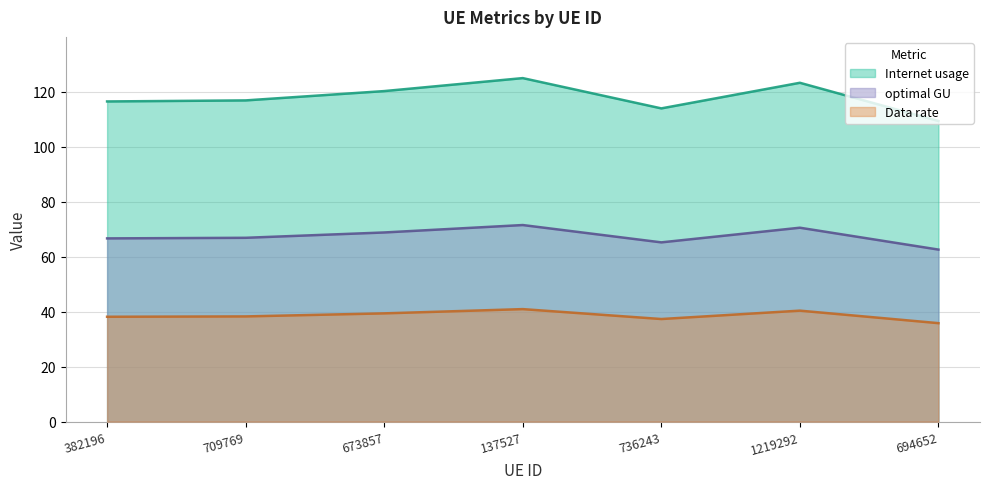

Does the chart display data point markers on the line(s)?

No